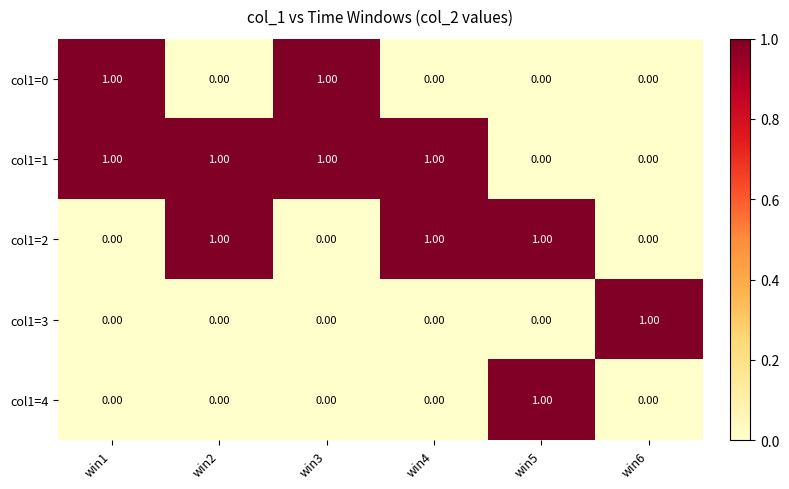

Which series has the largest total across all categories?

col1=1